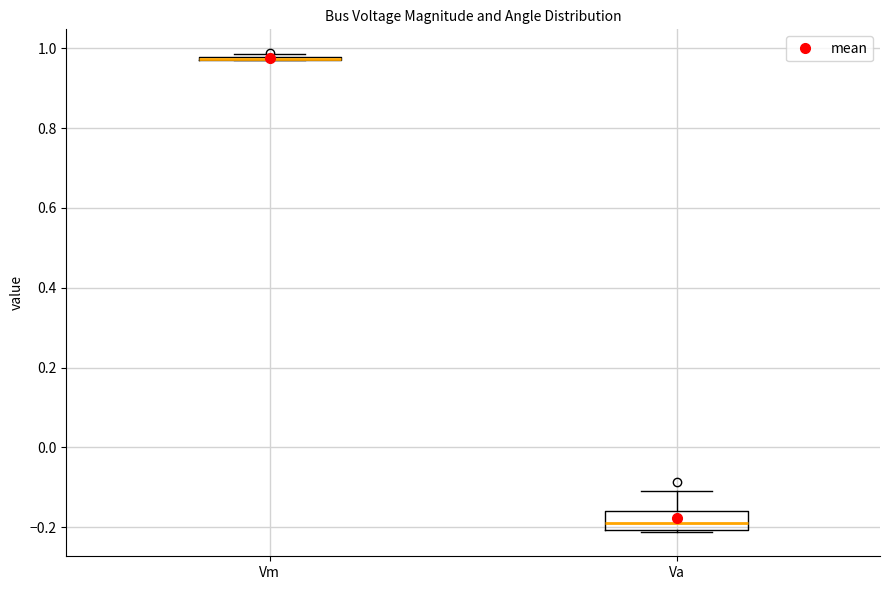

Reading left to right, transcribe this box plot: for each box, give where its median line is, the range the box spans, and where its two whiskers end, as read against the y-axis. The values are not printed on the chart, so give them approximately, as read against the axis.

Vm: box collapsed to a line at 0.98, whiskers 0.98 to 0.98
Va: median -0.18, box -0.20 to -0.16, whiskers -0.22 to -0.10